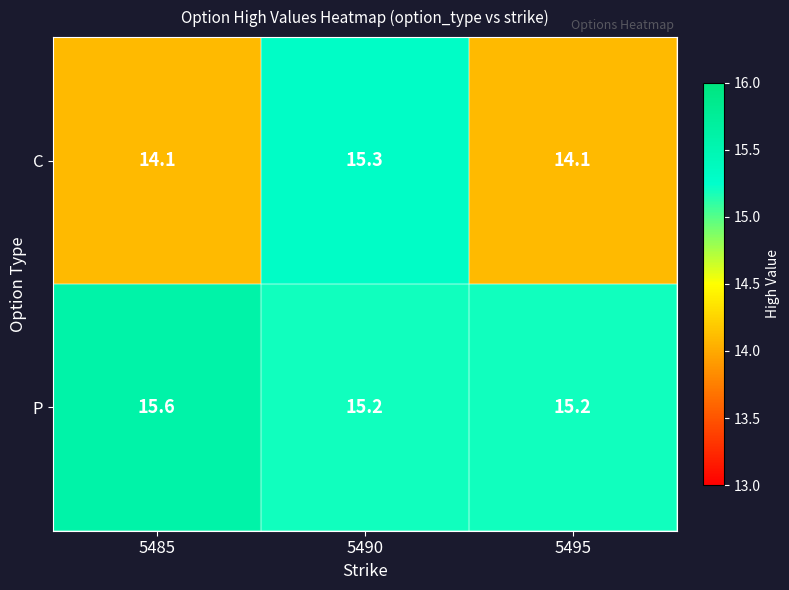

Read the C value at 5485.

14.1